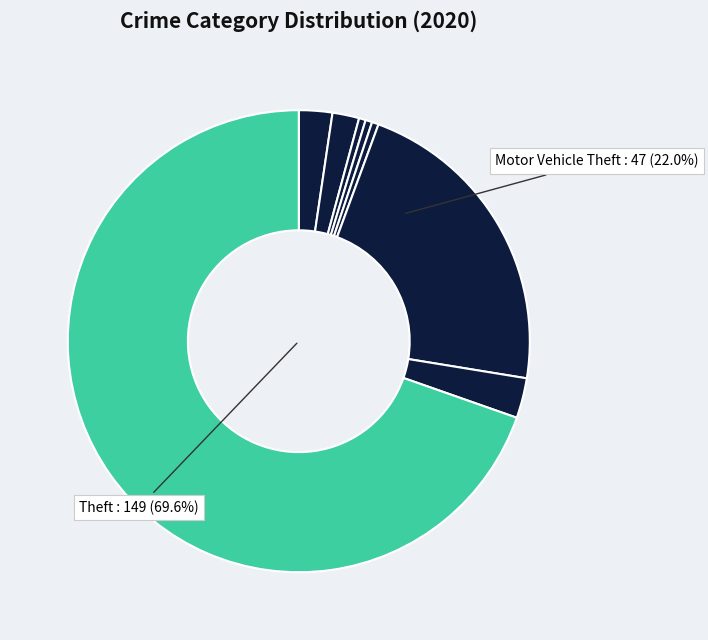

What is the largest slice in the pie chart?

Theft